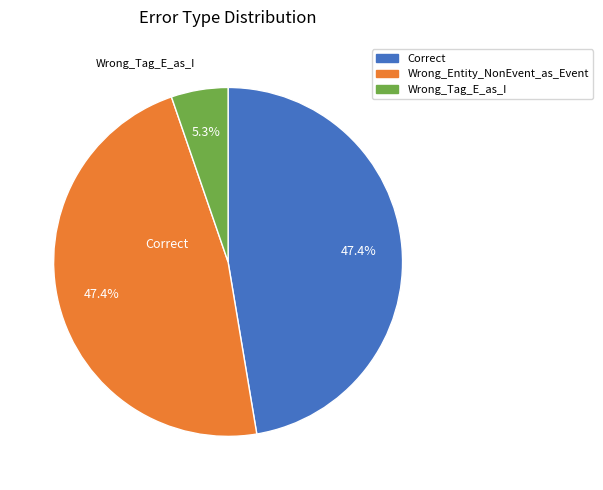

Is there a majority slice in this chart?

No